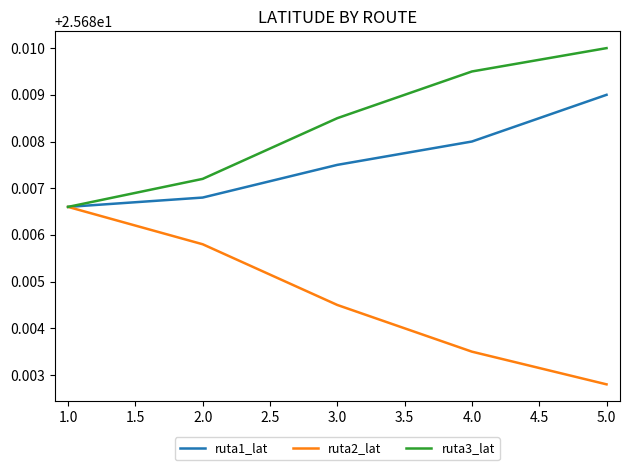

What is the total value across all series at 1.0?

77.1